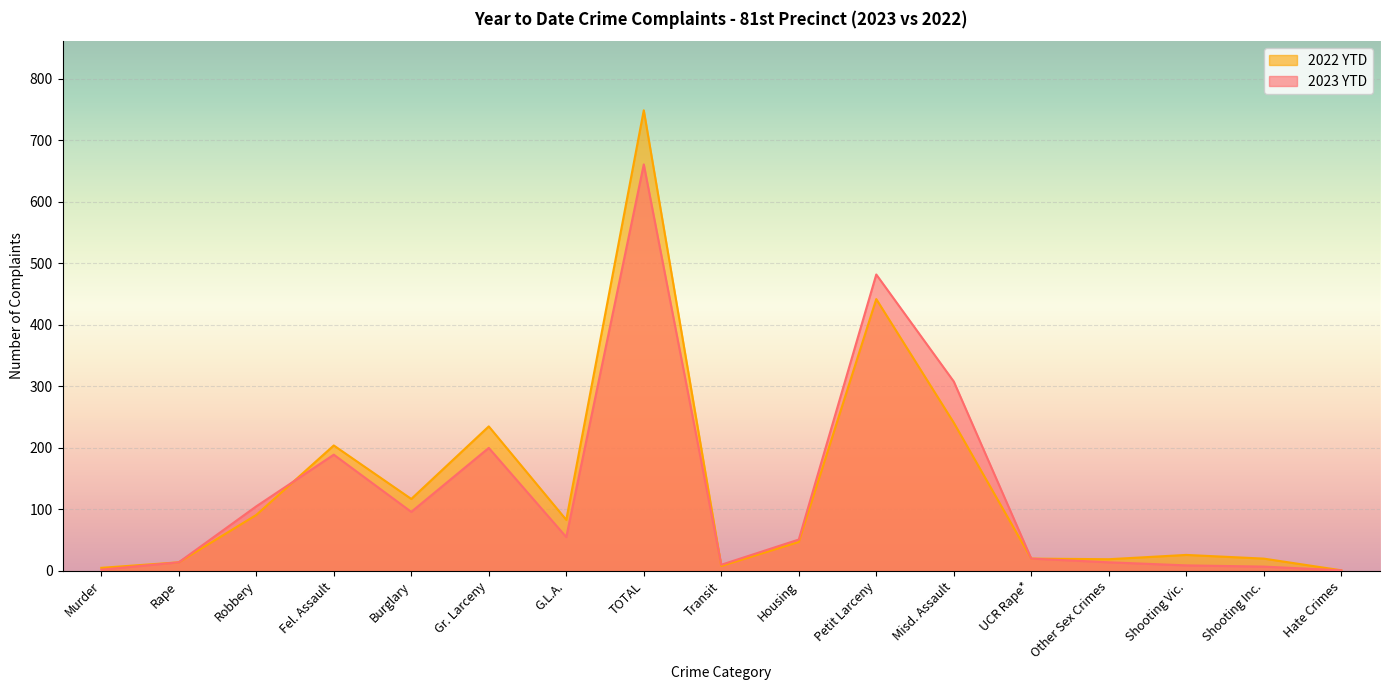

What is the label of the 7th point from the right?

Petit Larceny